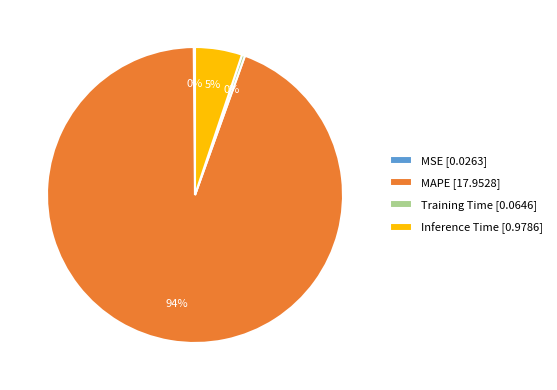

Is it true that MAPE [17.9528] is 94% of the pie?

True